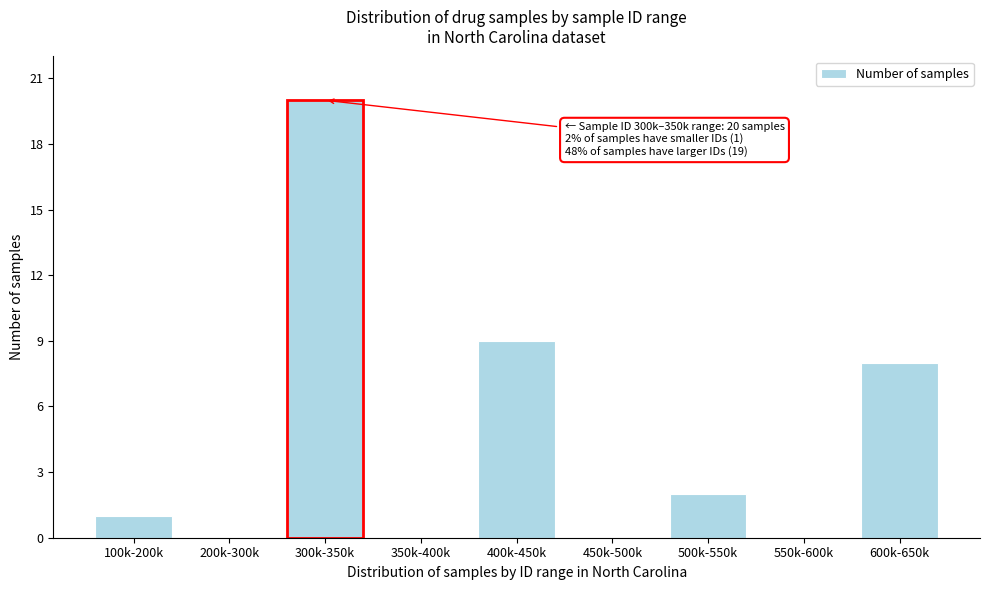

Reading right to left, list all the values displayed in this chart.

600k-650k=8	550k-600k=0	500k-550k=2	450k-500k=0	400k-450k=9	350k-400k=0	300k-350k=20	200k-300k=0	100k-200k=1